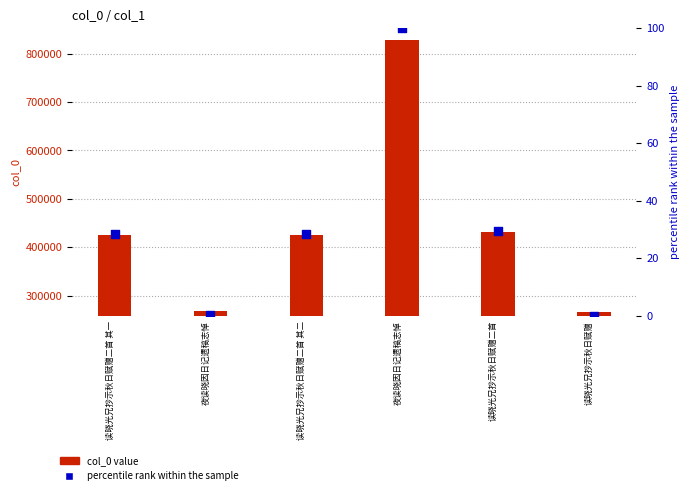

Is the value of col_0 value at 夜读晓因日记遗稿志悼 greater than the value of percentile rank within the sample at 读晓光兄抄示秋日赋赠?

Yes